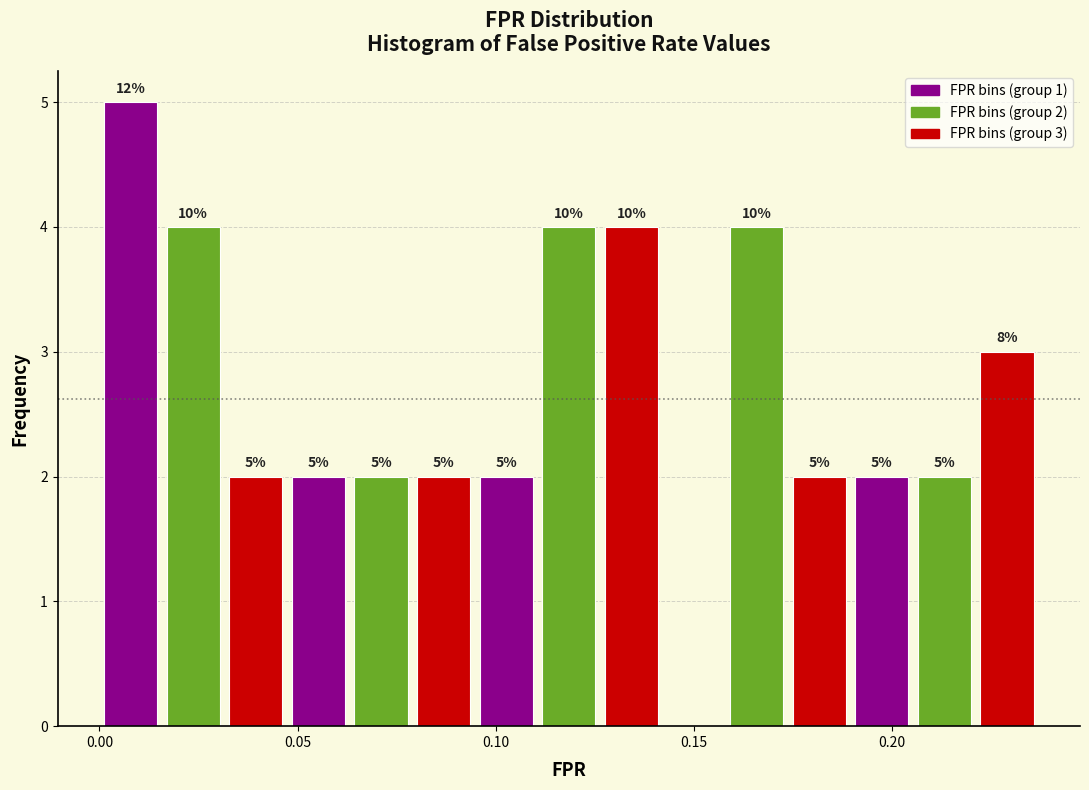

Around what value on the x-axis is the tallest bar? Give the approximate position of its centre, as read against the axis.

0.010